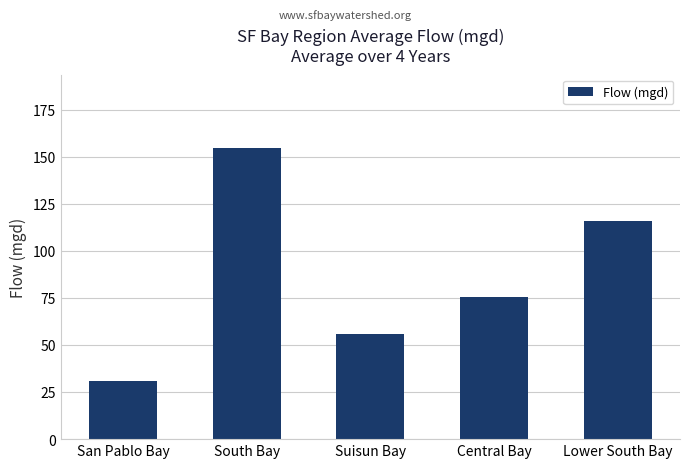

What is the difference between the second highest and minimum values?

85.5